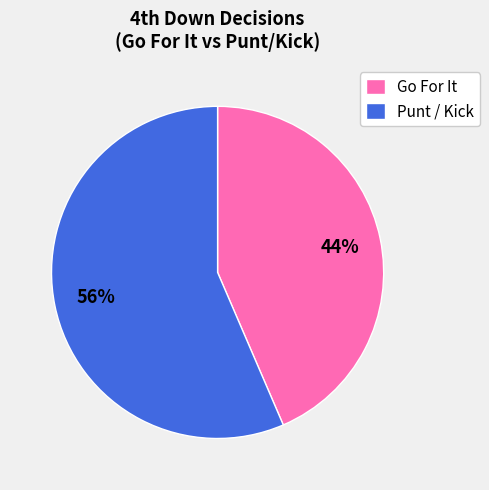

True or false: Go For It accounts for 44% of the total.

True